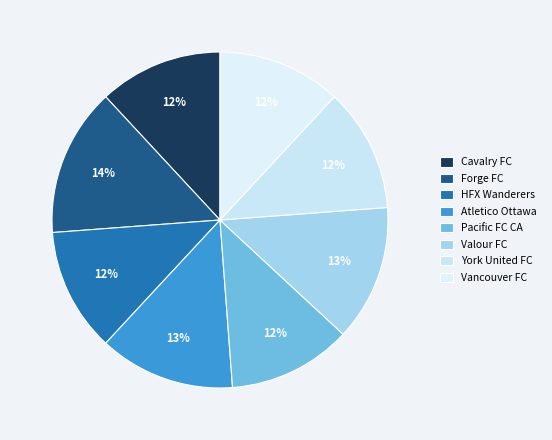

Do HFX Wanderers and Forge FC together represent more than half of the pie?

No